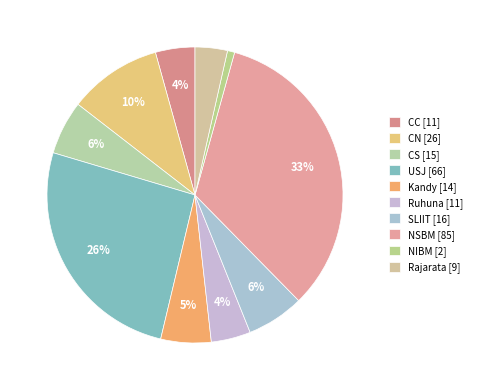

Count the number of slices in the pie.

10